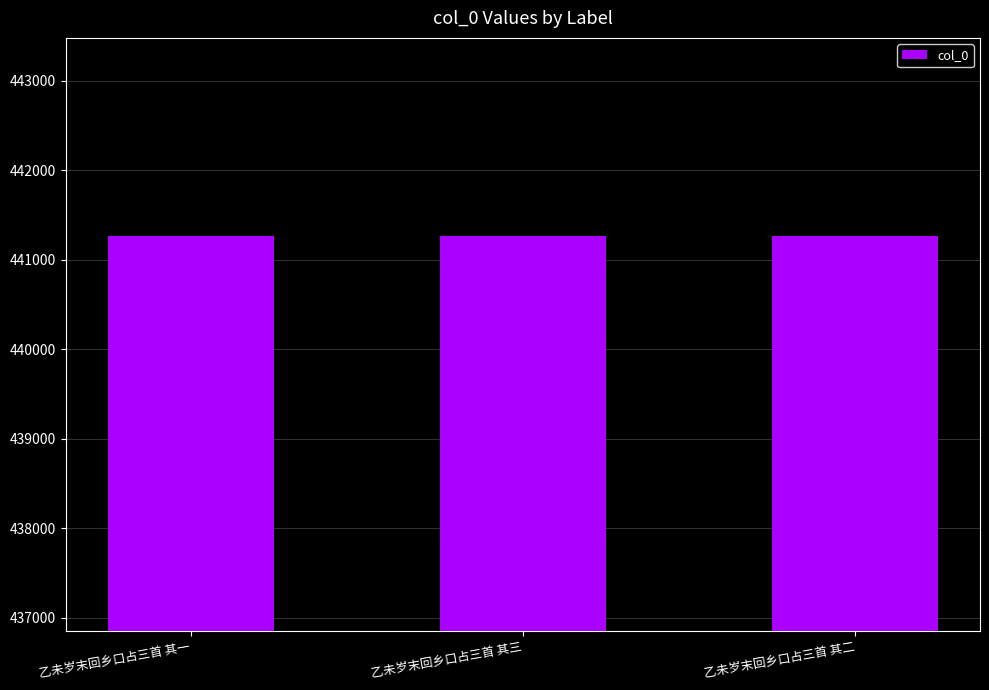

What is the average value?

441269